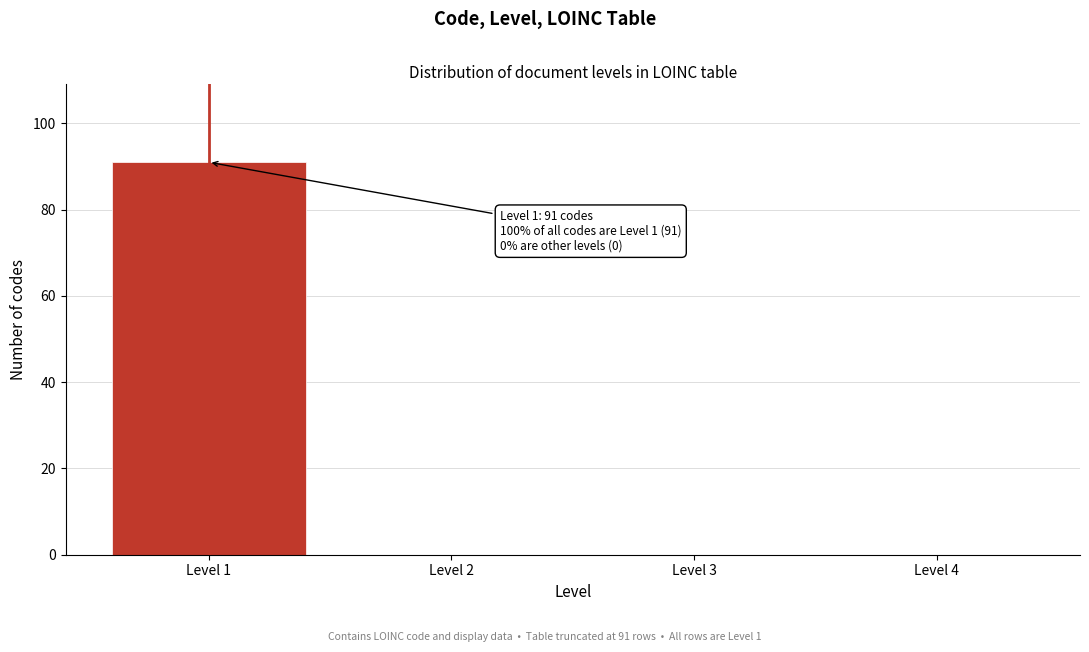

Reading right to left, extract all data points from this chart.

Level 4=0	Level 3=0	Level 2=0	Level 1=91